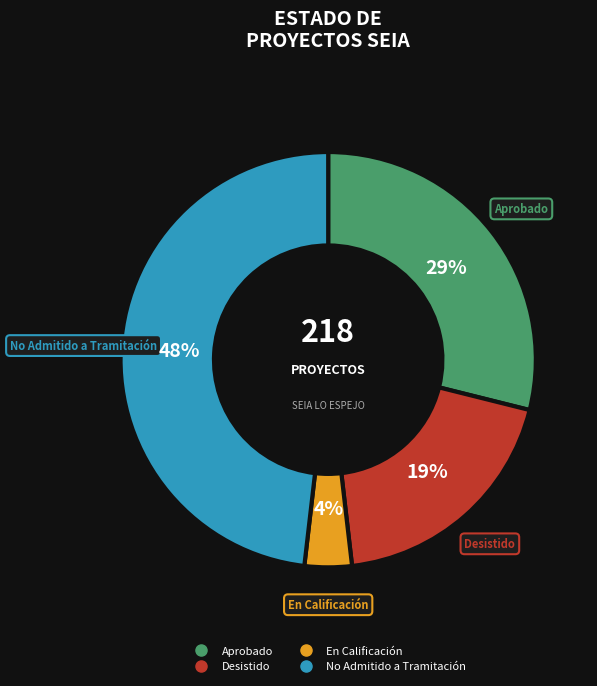

To the nearest percent, what is the average slice percentage?

25%